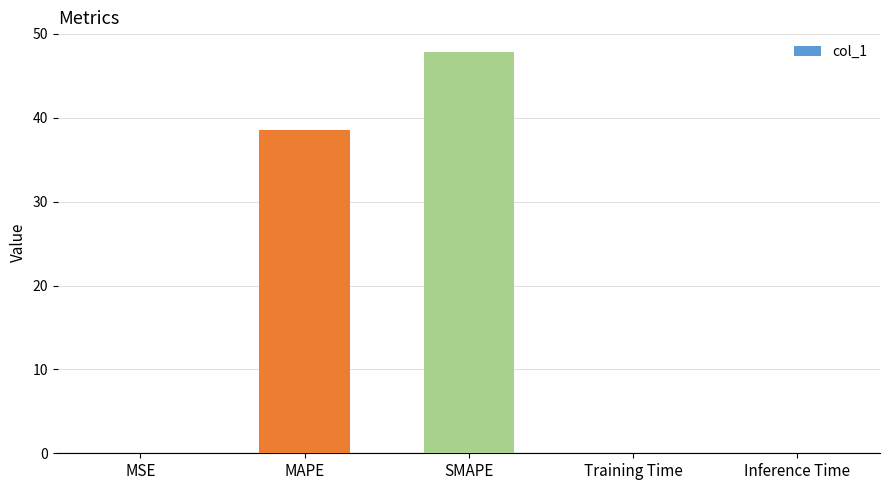

Read the value at MAPE.

38.6